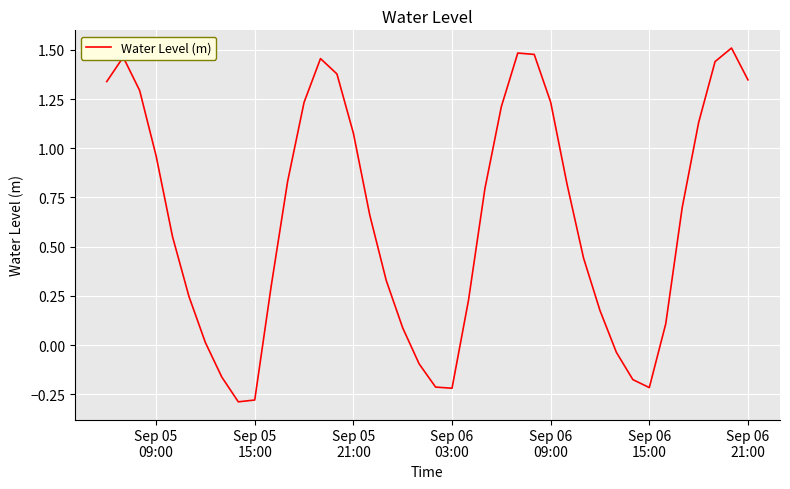

What is the difference between the maximum and minimum values?

1.8